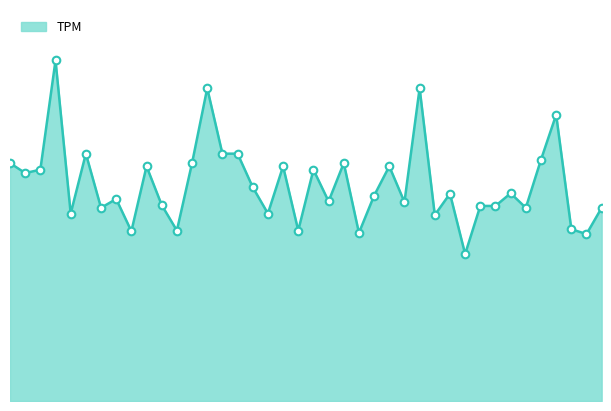

How many lines are shown in the chart?

1